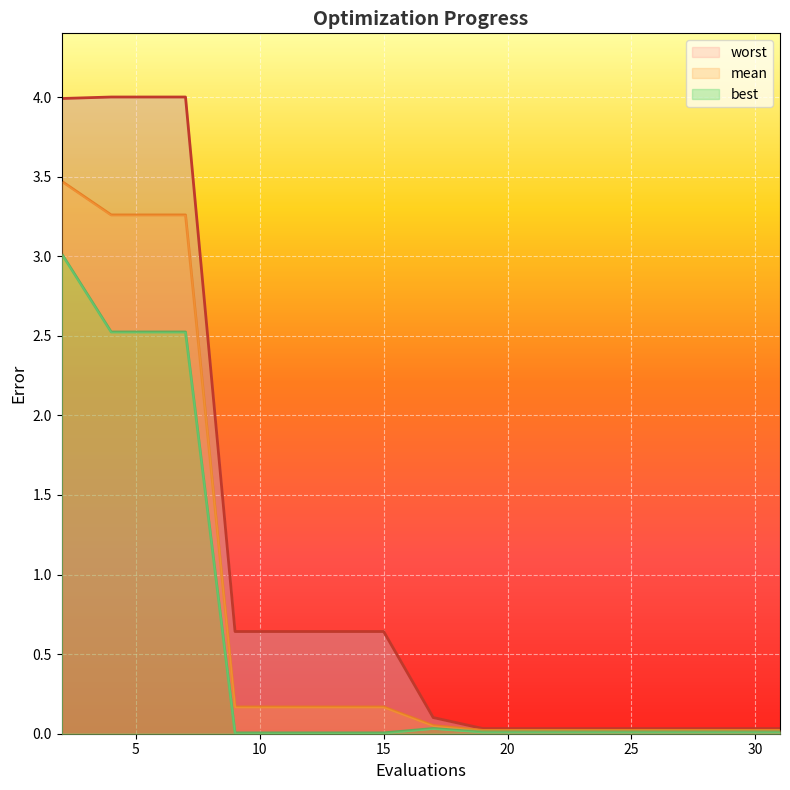

Where is the first local maximum for best?

17